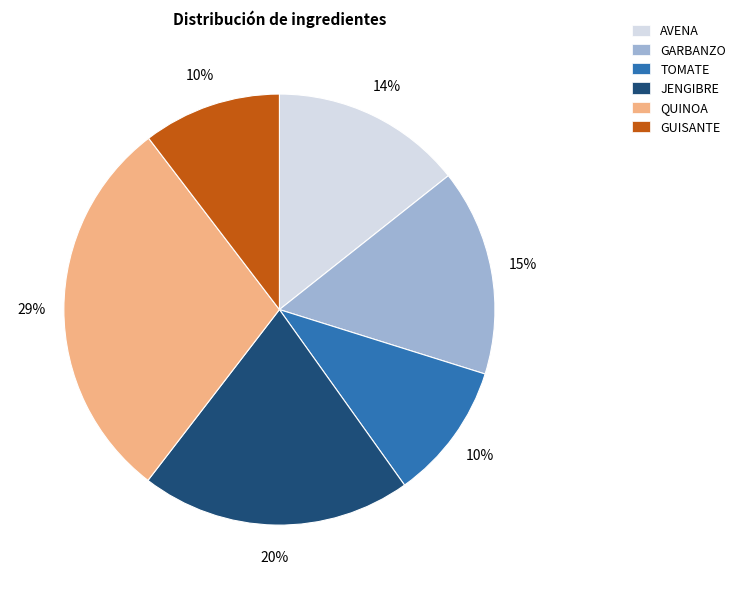

Which category has the biggest portion of the pie?

QUINOA